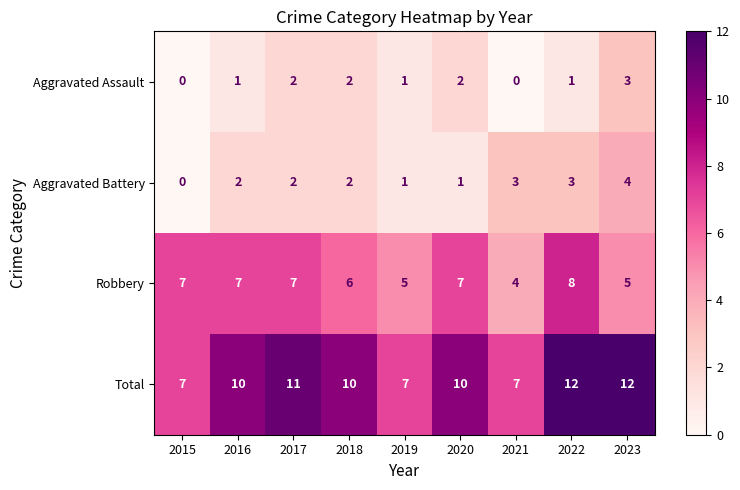

The Aggravated Assault series shows 2 at 2016. True or false?

False